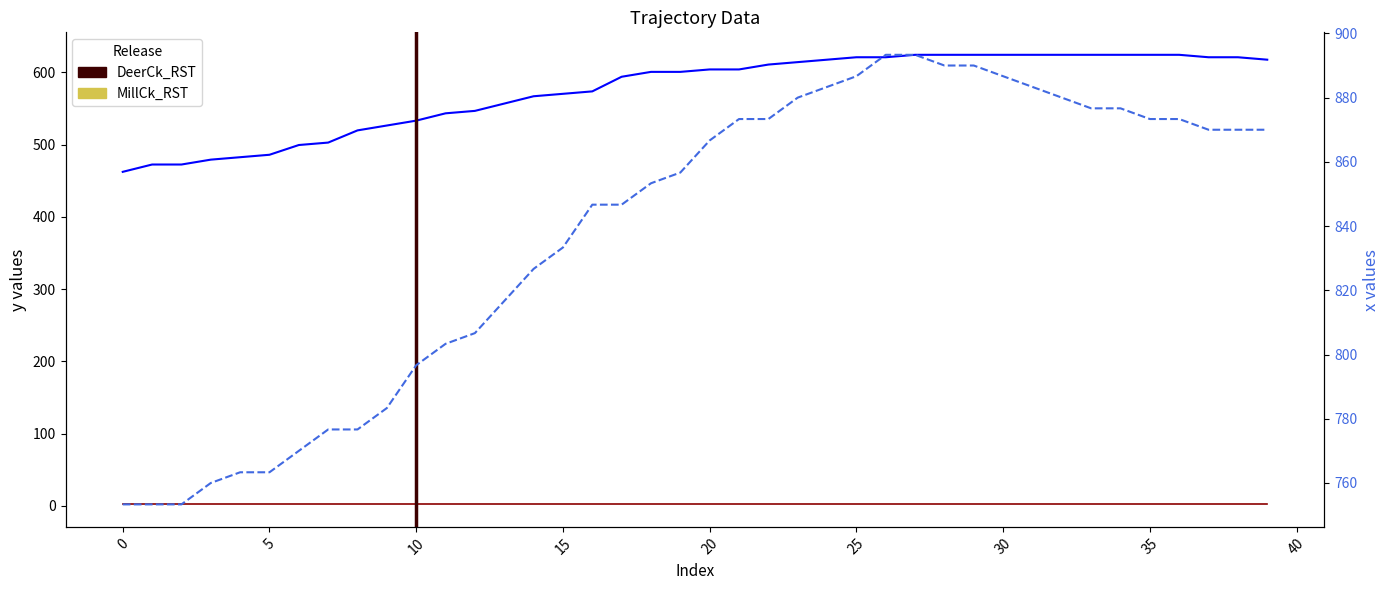

Which label corresponds to the largest value in the chart?

26